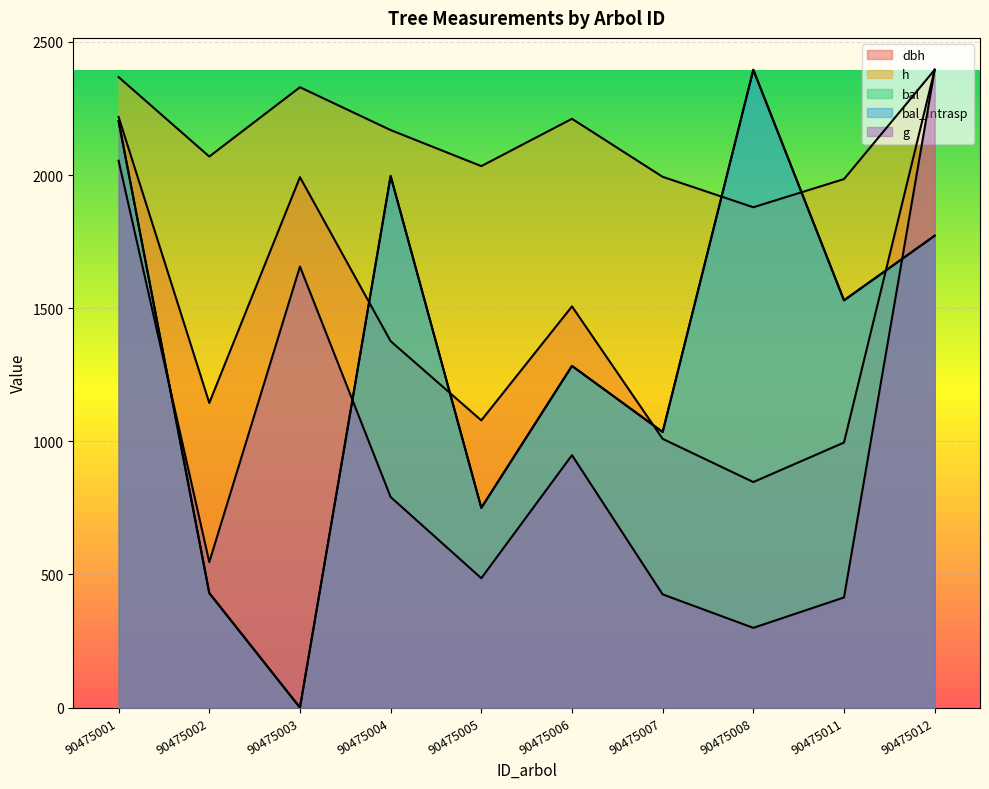

Which series has the widest spread of values?

bal